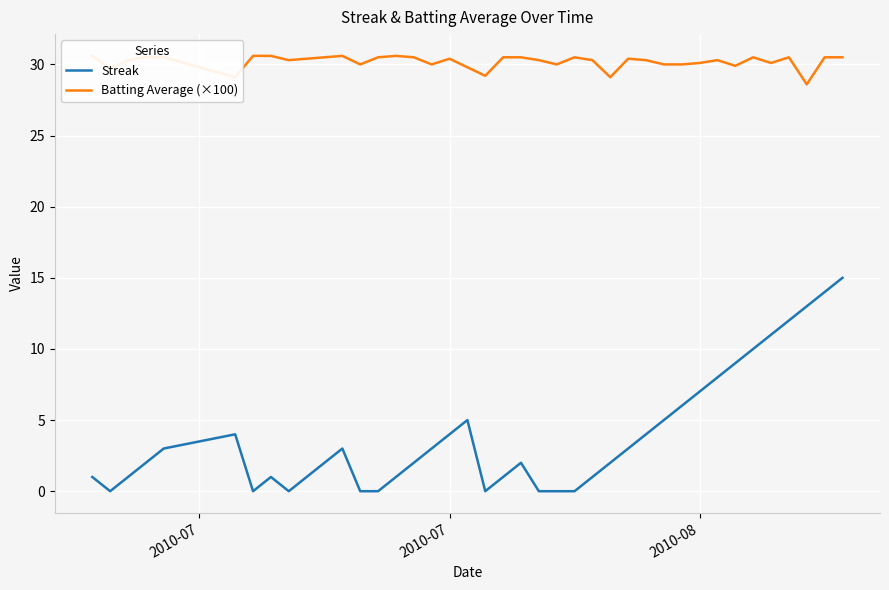

What is the highest value of the Streak series?

15